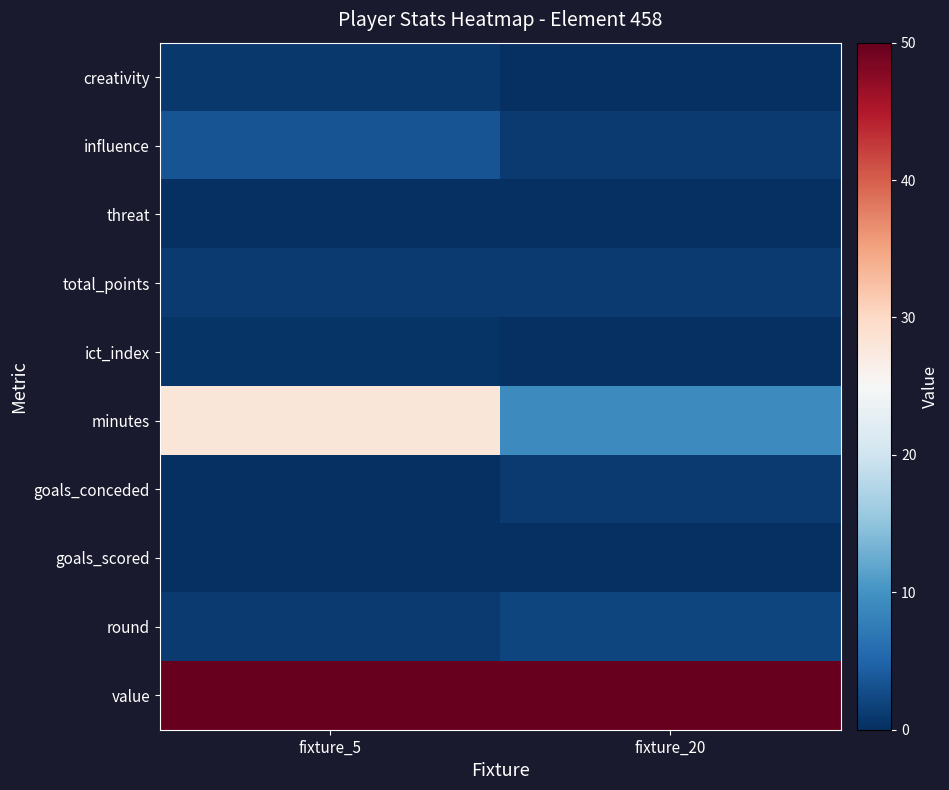

How many distinct data groups are displayed?

10